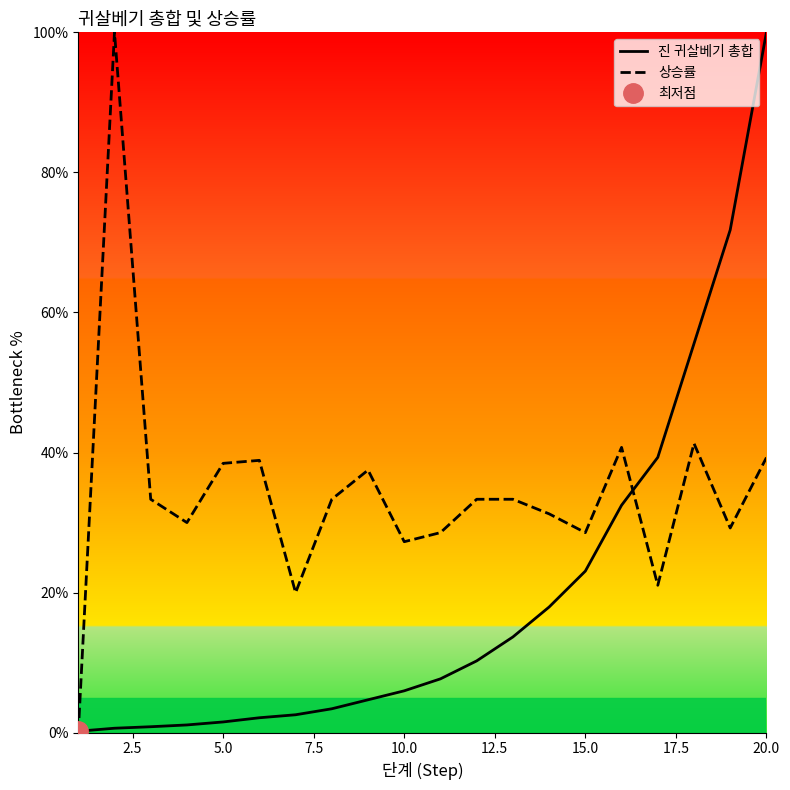

Is this an area chart (filled region under the line)?

No